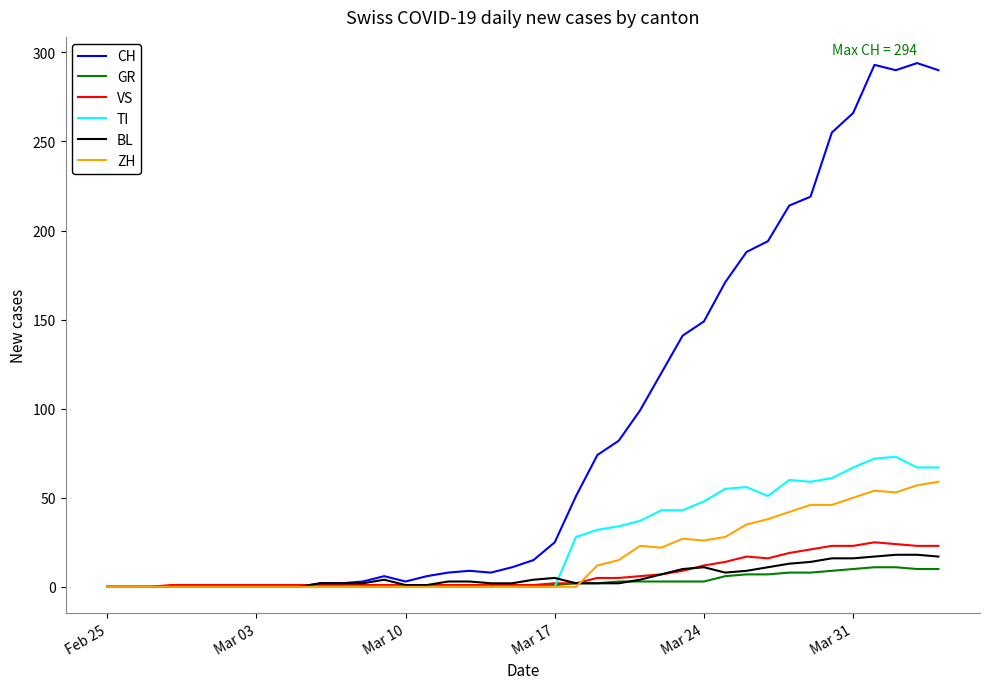

Which series has the widest spread of values?

CH